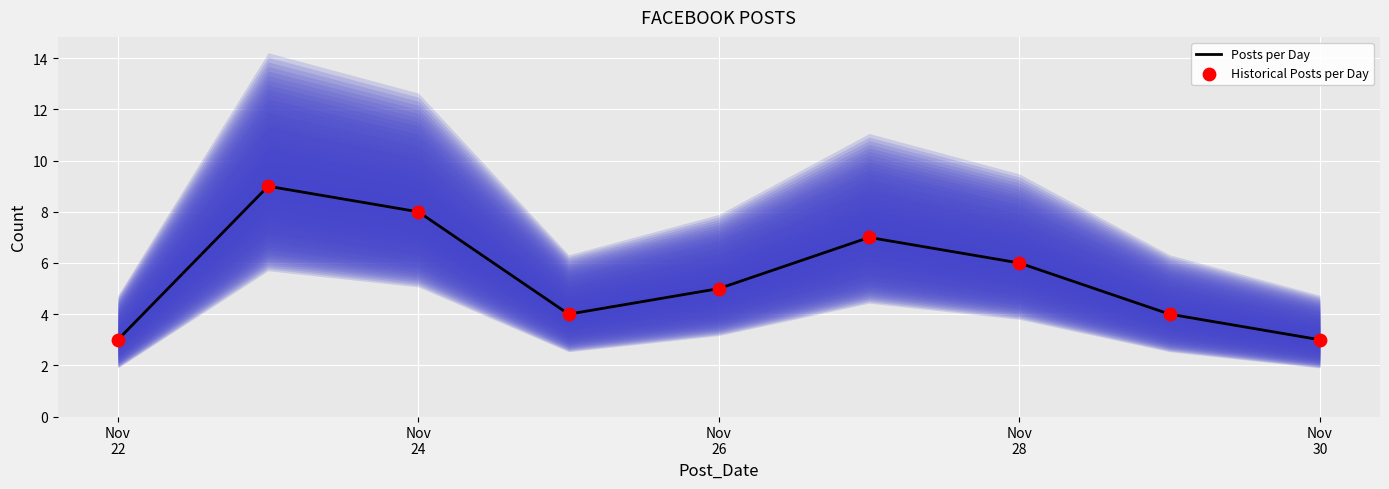

What is the lowest value of the Posts per Day series?

3